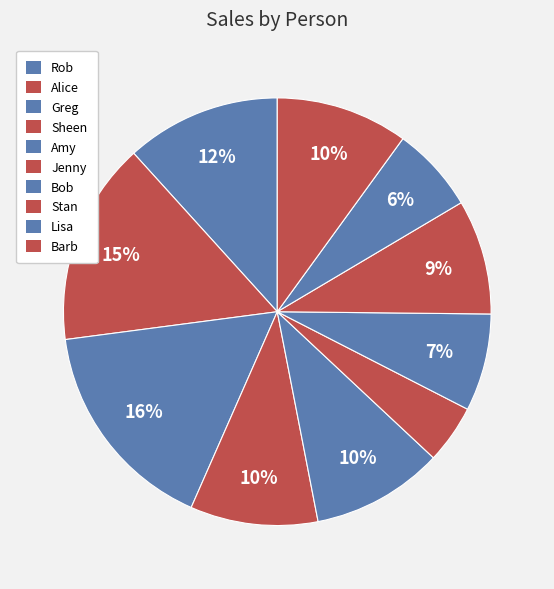

Which category has the biggest portion of the pie?

Greg